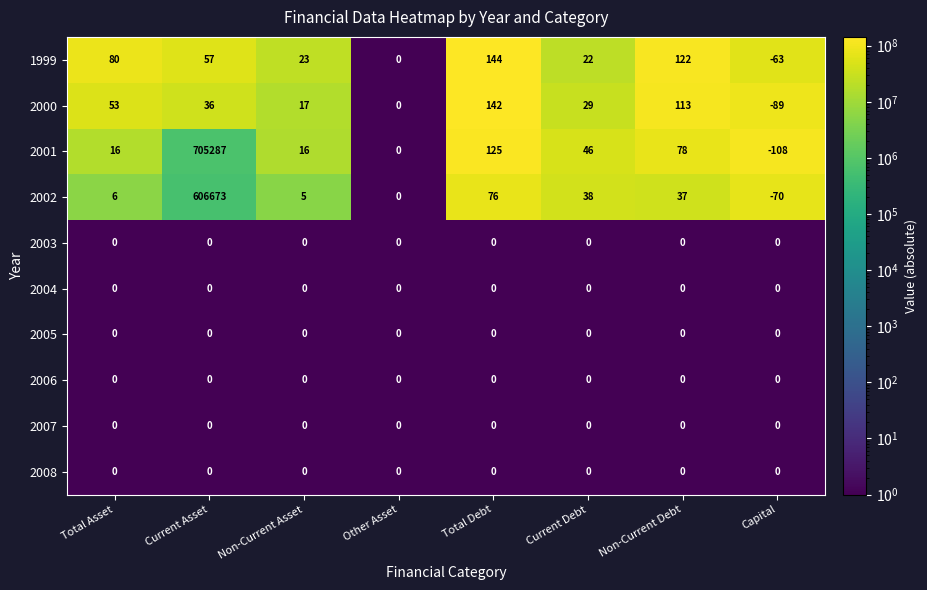

Which label corresponds to the largest value in the chart?

Current Asset